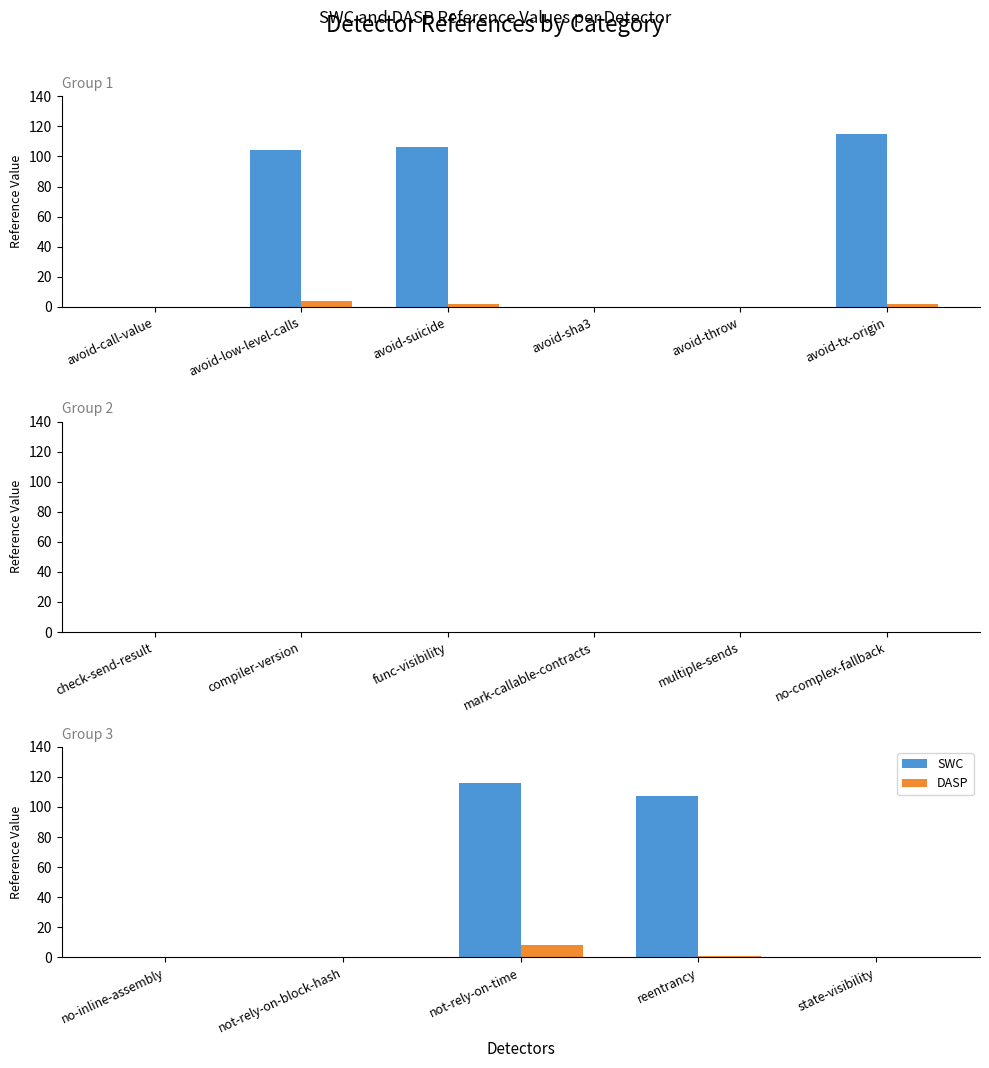

What is the label of the 3rd bar from the left?

not-rely-on-time